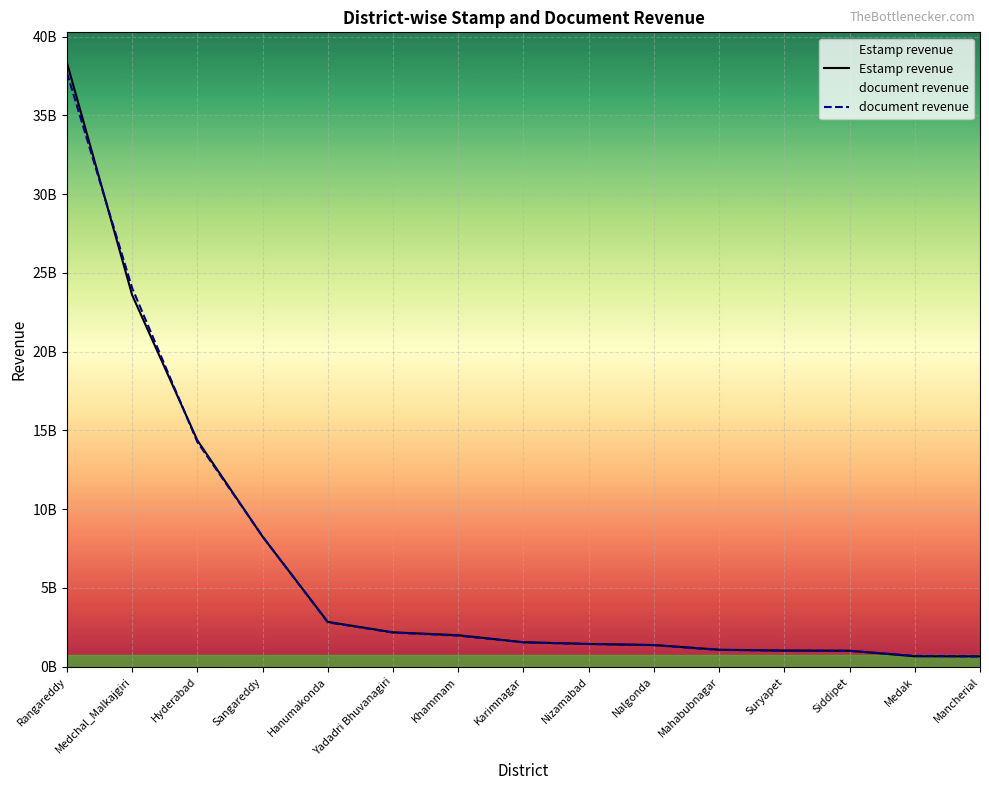

What is the minimum value for document revenue?

648893681